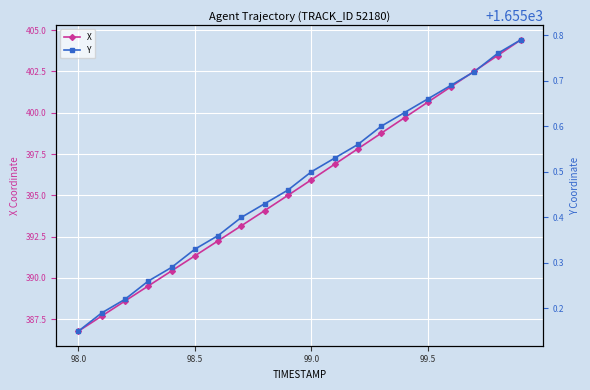

True or false: X has more than 1 interior local peaks.

False